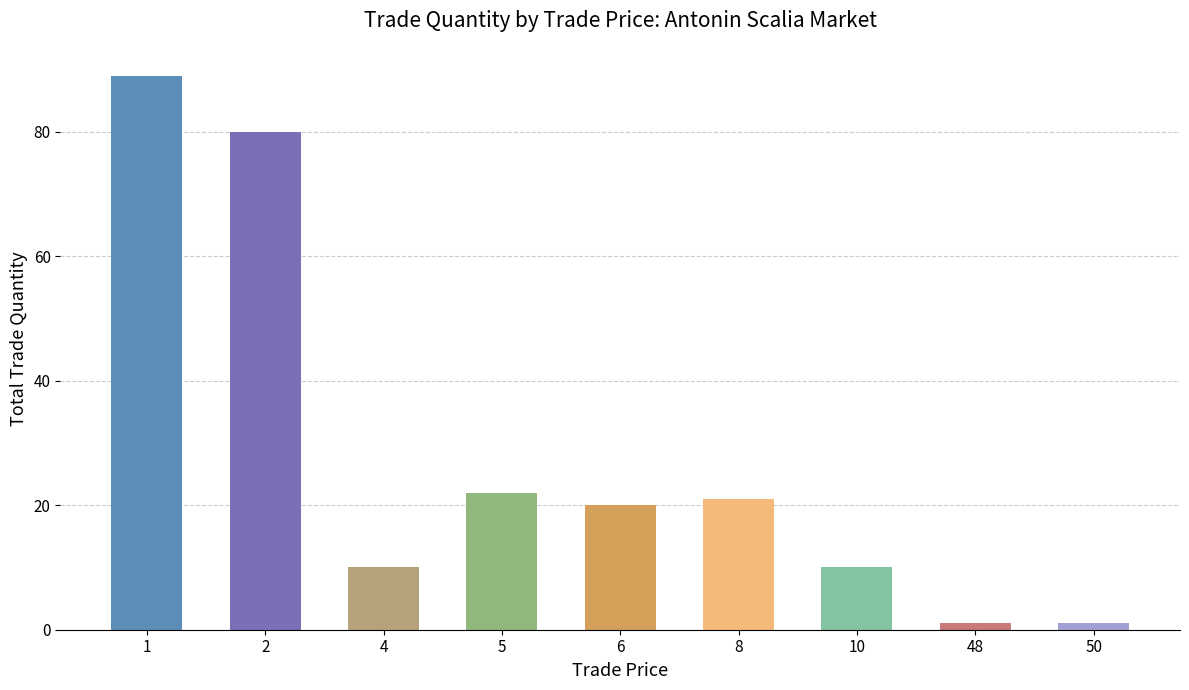

True or false: the data shows 17 at 4.

False